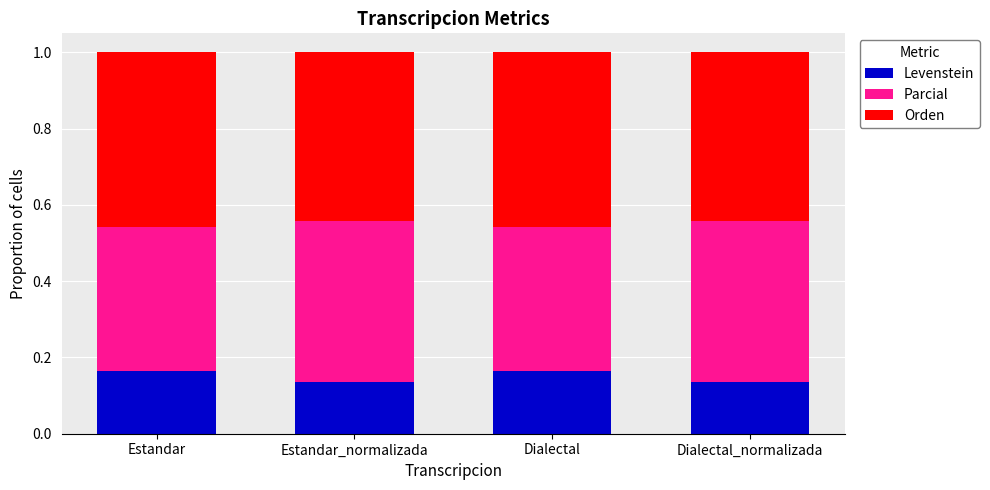

How many Levenstein values are between 0 and 1?

4